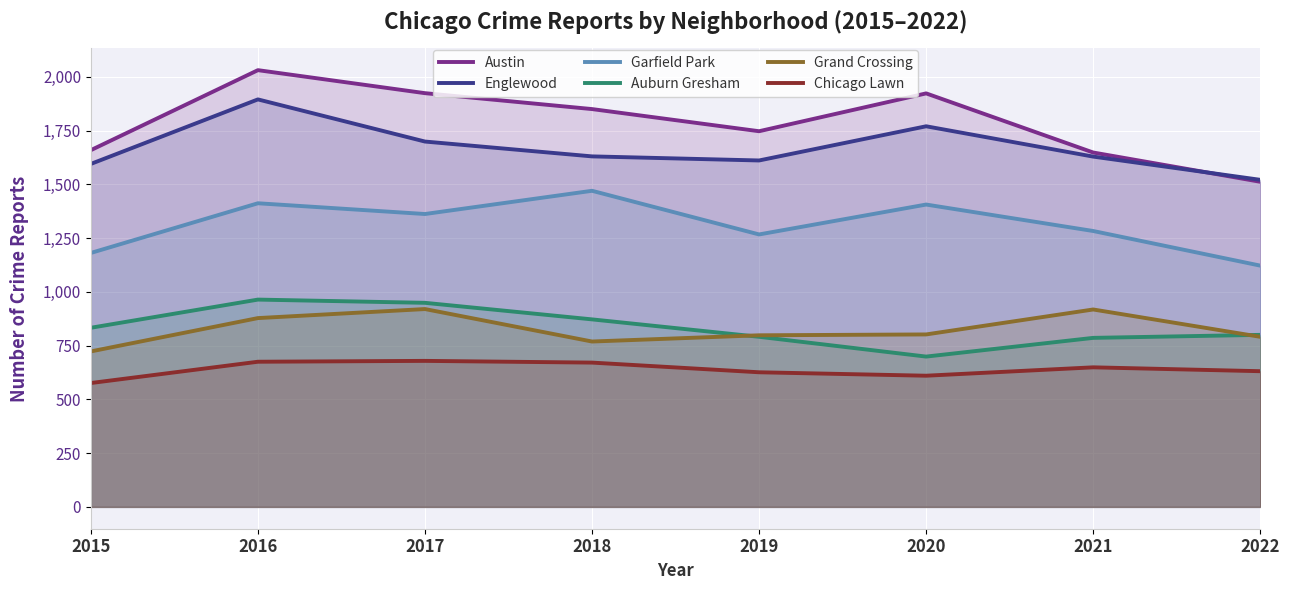

Count the number of data series in this chart.

6